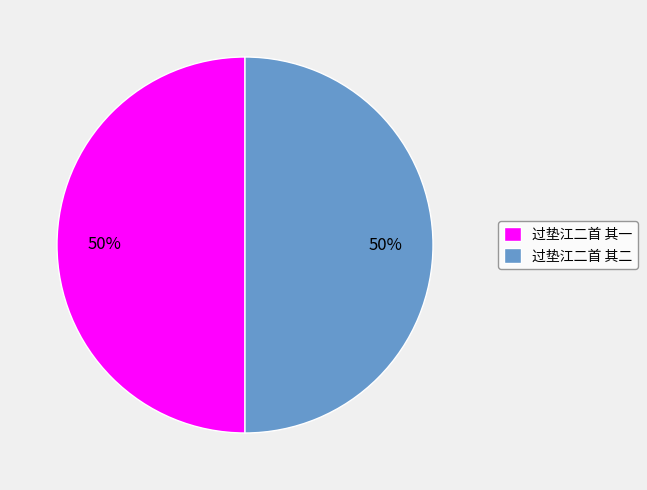

To the nearest percent, what is the average slice percentage?

50%